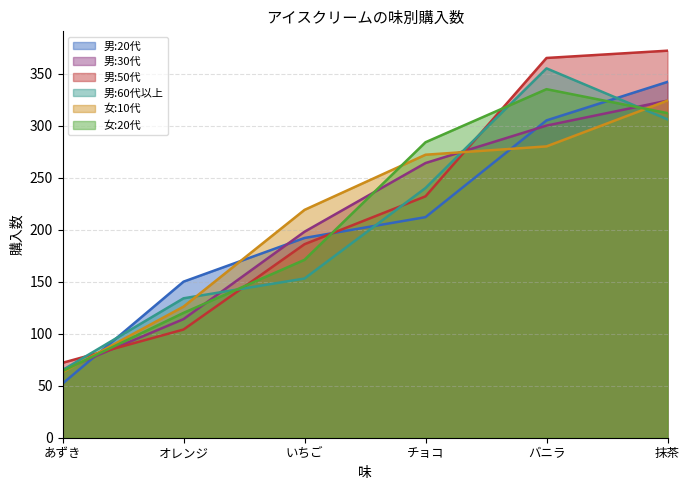

How many lines are shown in the chart?

6